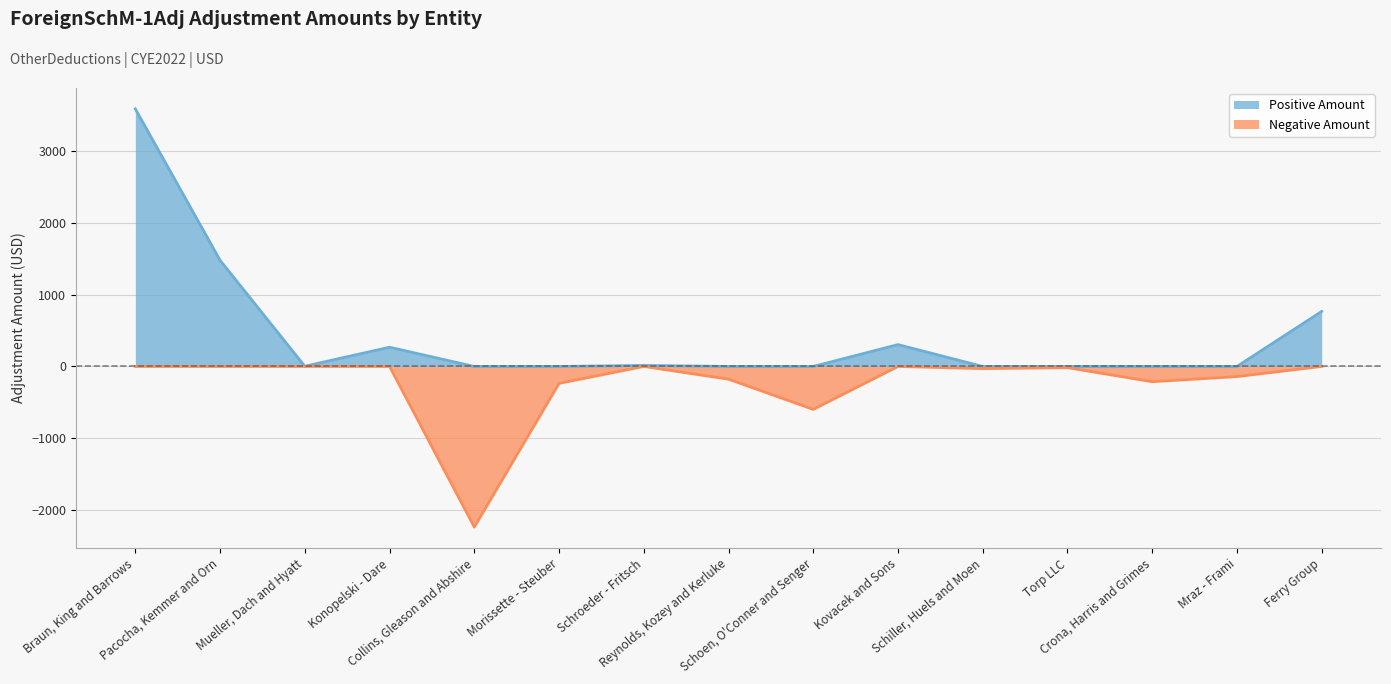

True or false: the data shows -213.0 at Crona, Harris and Grimes.

True